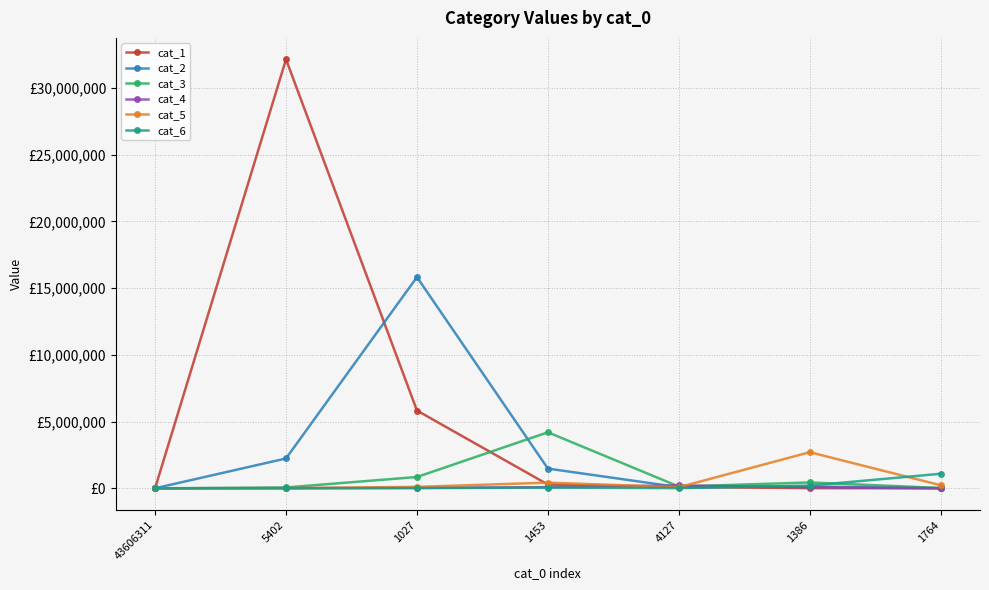

At which label is cat_1 closest to 16075660?

1027